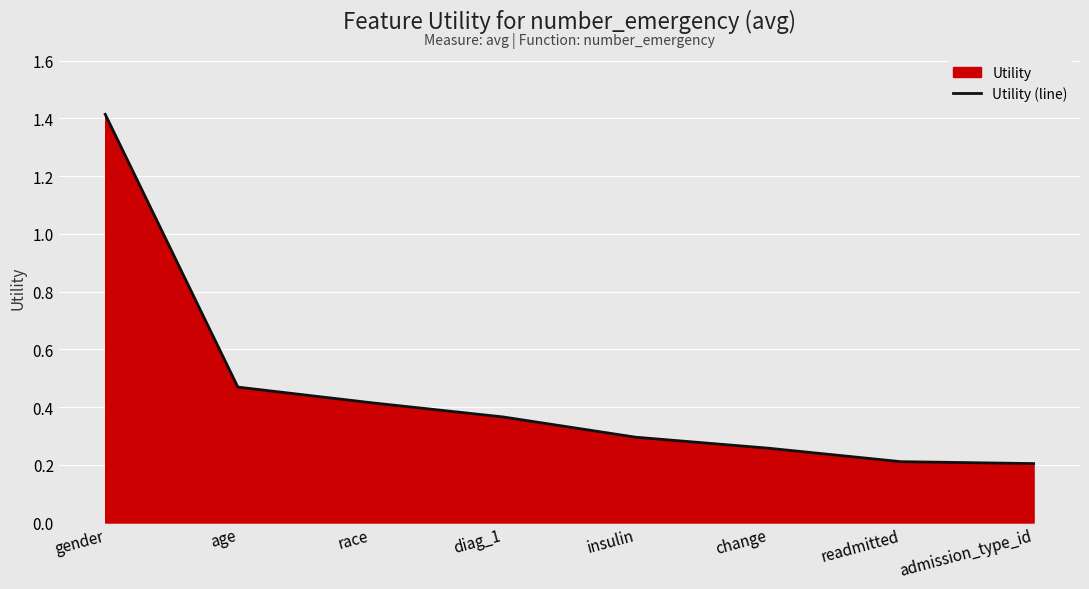

Read the value at readmitted.

0.2